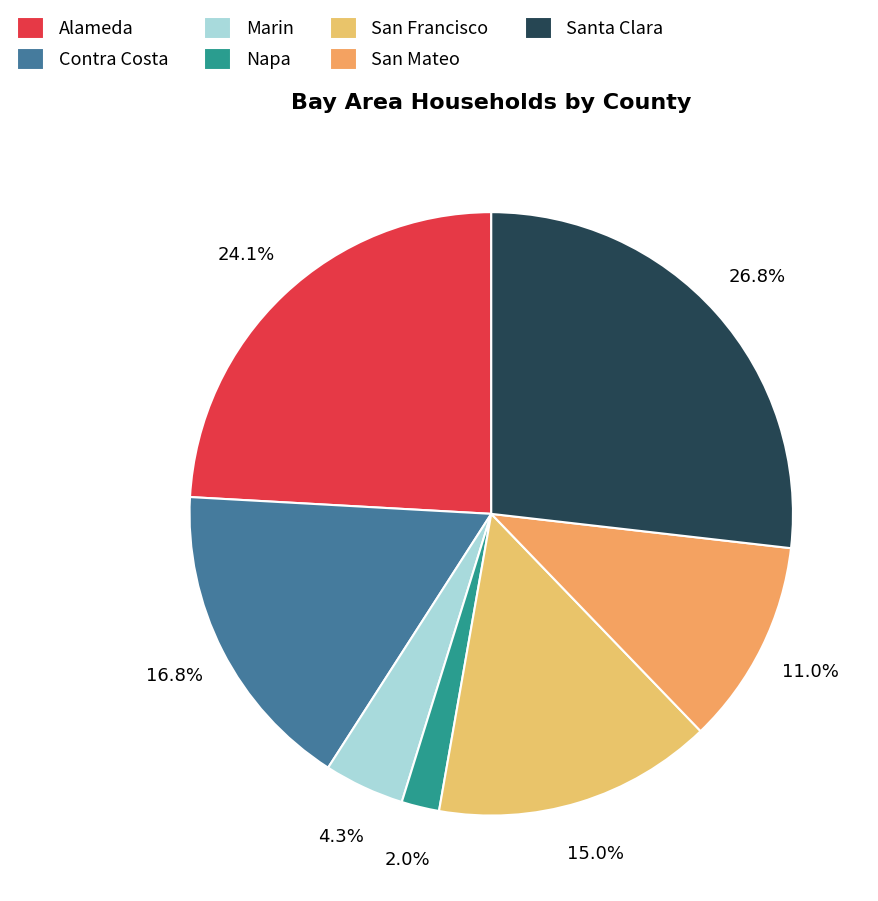

How many segments does this pie chart have?

7